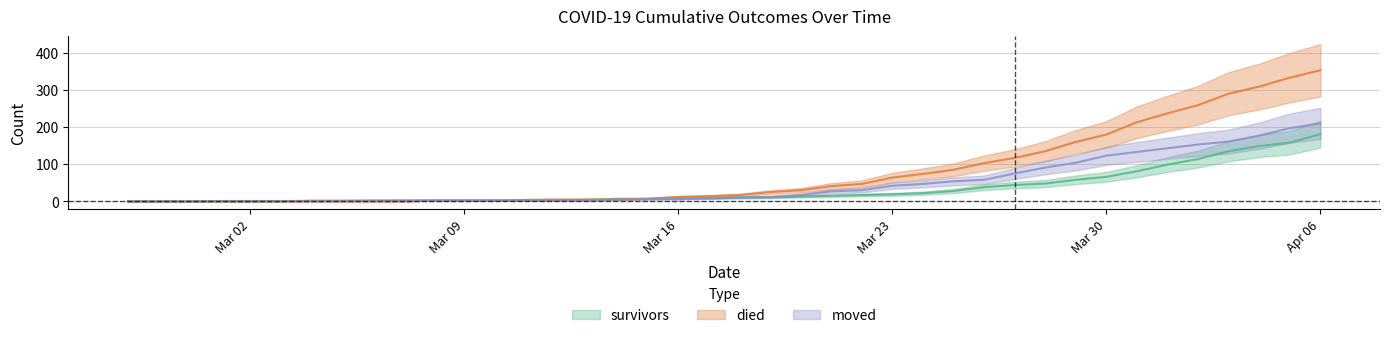

What is the sum of all survivors values?

1365